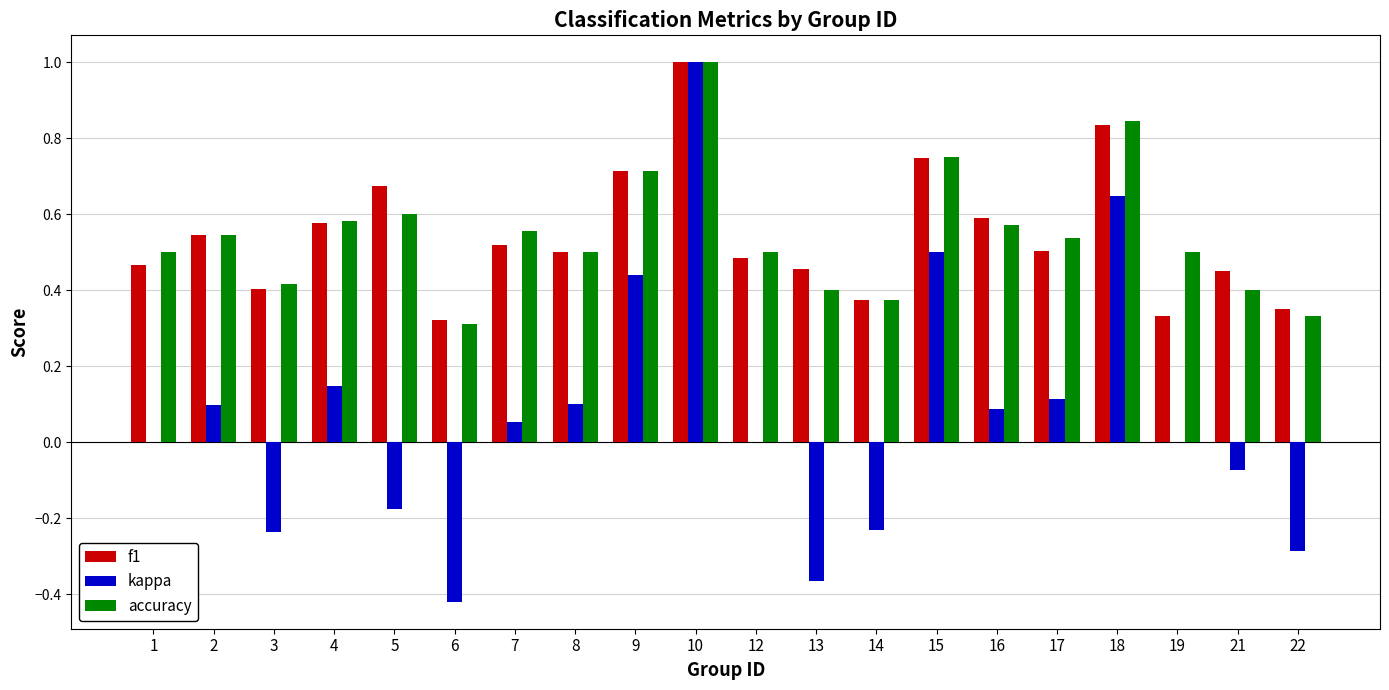

What is the sum of the accuracy values at 1 and 13?

0.9